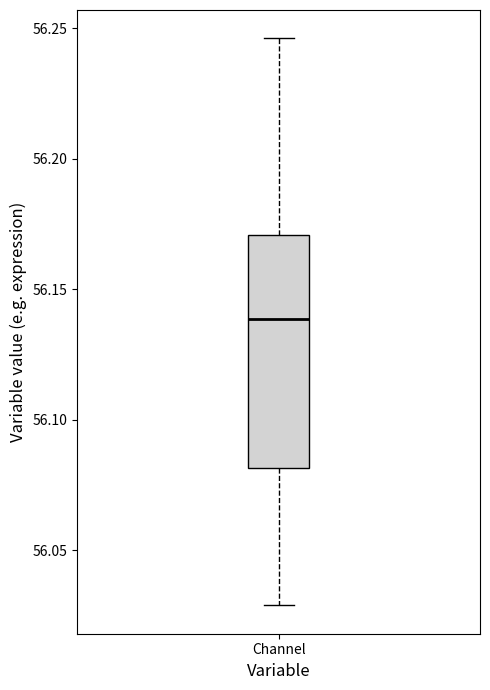

Where does the median line of the box for Channel sit on the y-axis? The values are not printed on the chart, so give them approximately, as read against the axis.

56.140